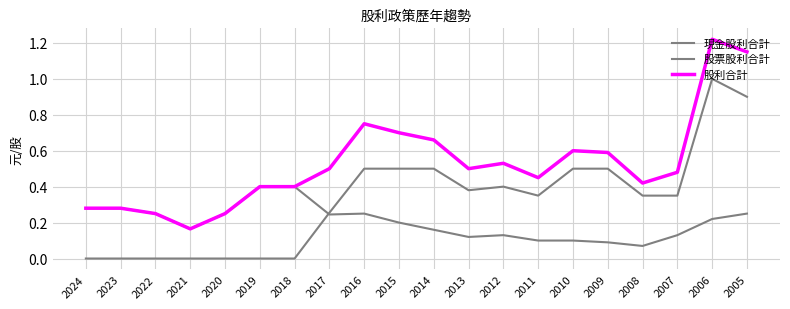

How many lines are shown in the chart?

3